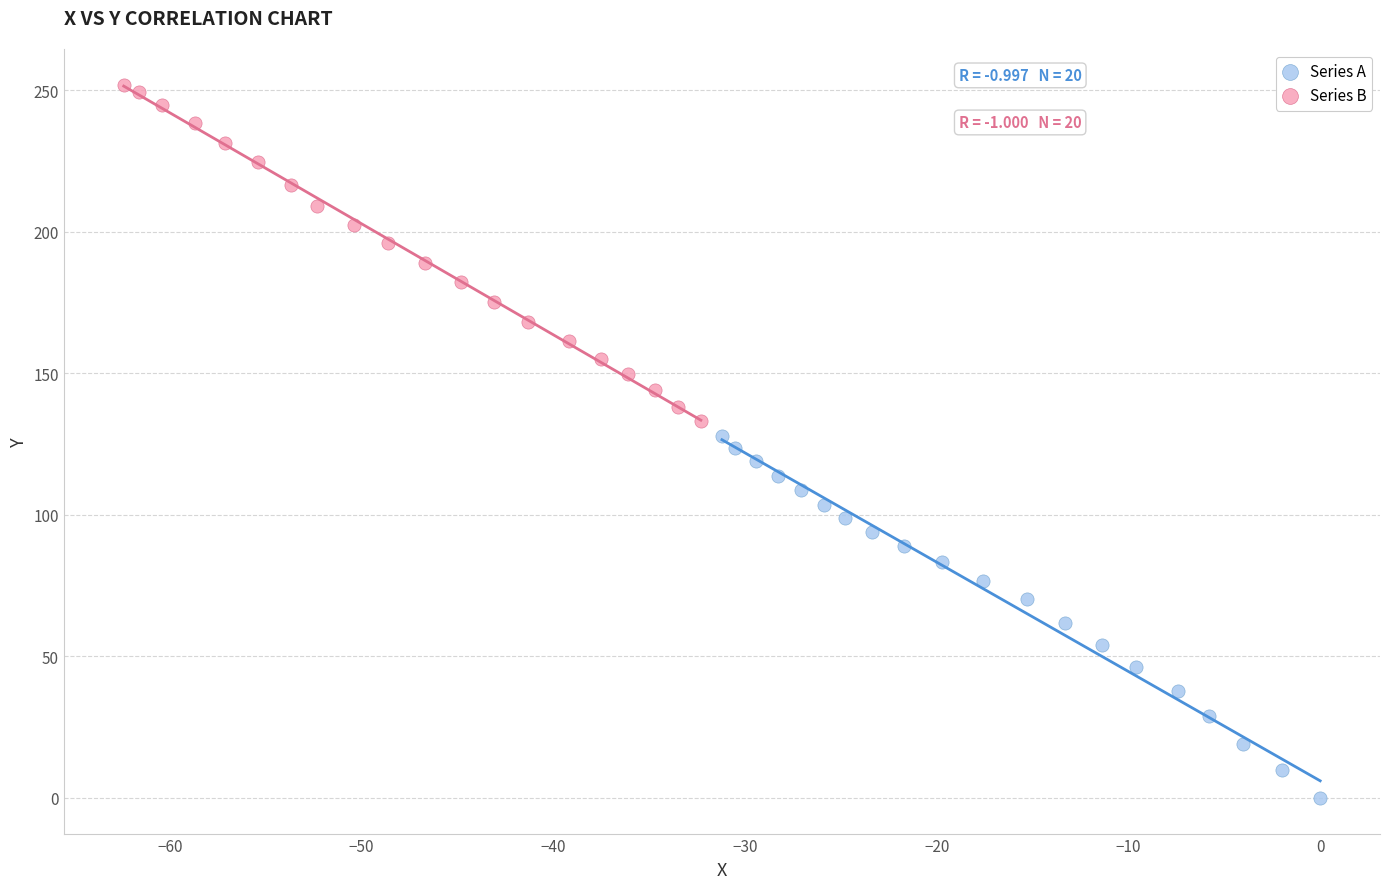

Which series reaches the maximum Y coordinate?

Series B